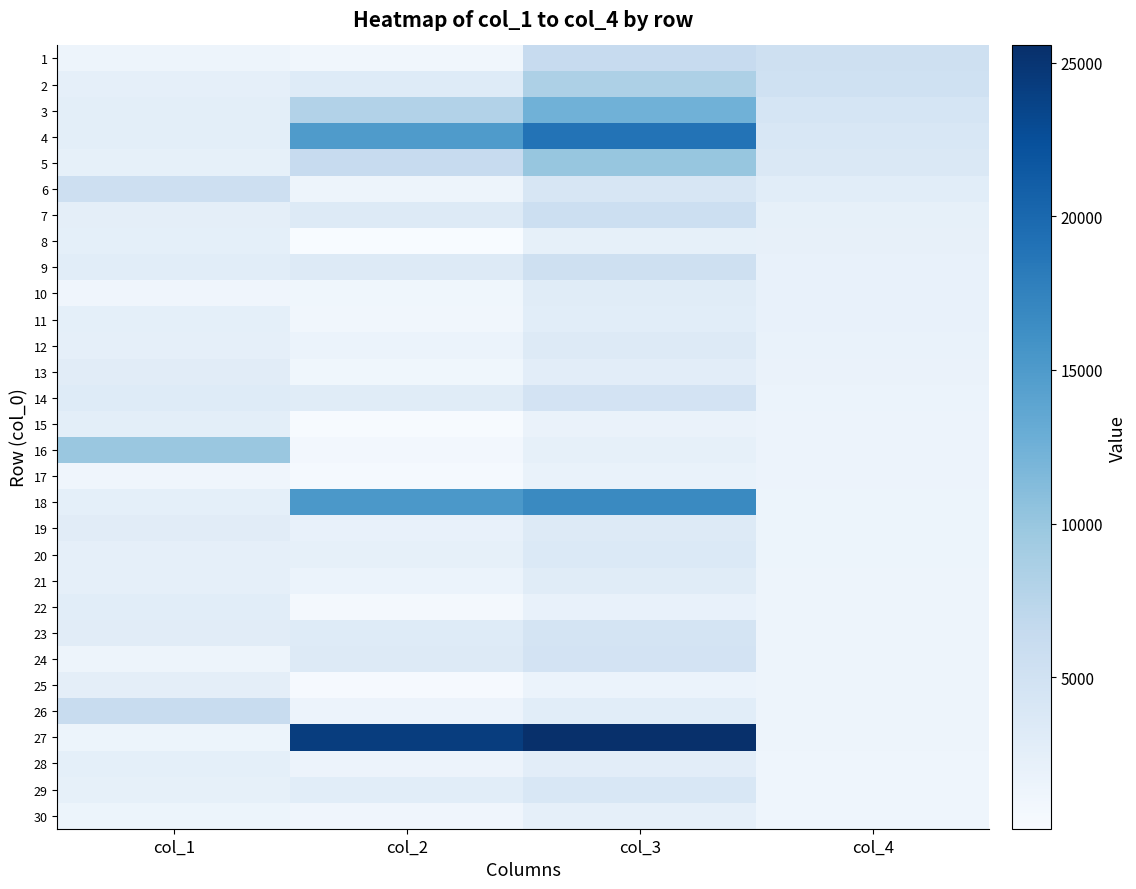

Reading left to right, extract all data points from this chart.

1: col_1=1326	col_2=918	col_3=6279	col_4=5361
2: col_1=2311	col_2=3243	col_3=8409	col_4=5166
3: col_1=2603	col_2=8027	col_3=12462	col_4=4435
4: col_1=2609	col_2=14945	col_3=18953	col_4=4008
5: col_1=2201	col_2=6315	col_3=10088	col_4=3773
6: col_1=5475	col_2=1331	col_3=4097	col_4=2766
7: col_1=2474	col_2=3445	col_3=5608	col_4=2163
8: col_1=2365	col_2=72	col_3=2163	col_4=2091
9: col_1=2834	col_2=3324	col_3=5344	col_4=2020
10: col_1=1101	col_2=981	col_3=2983	col_4=2002
11: col_1=2412	col_2=935	col_3=2813	col_4=1878
12: col_1=2344	col_2=1610	col_3=3432	col_4=1822
13: col_1=2886	col_2=999	col_3=2684	col_4=1685
14: col_1=3231	col_2=2998	col_3=4659	col_4=1661
15: col_1=2601	col_2=224	col_3=1721	col_4=1497
16: col_1=9911	col_2=713	col_3=2208	col_4=1495
17: col_1=1103	col_2=373	col_3=1853	col_4=1480
18: col_1=2384	col_2=15247	col_3=16700	col_4=1453
19: col_1=2890	col_2=1952	col_3=3364	col_4=1412
20: col_1=2317	col_2=2231	col_3=3632	col_4=1401
21: col_1=2349	col_2=1661	col_3=3024	col_4=1363
22: col_1=2820	col_2=573	col_3=1930	col_4=1357
23: col_1=2913	col_2=3256	col_3=4609	col_4=1353
24: col_1=1301	col_2=3370	col_3=4713	col_4=1343
25: col_1=2475	col_2=295	col_3=1634	col_4=1339
26: col_1=6116	col_2=1501	col_3=2827	col_4=1326
27: col_1=1409	col_2=24237	col_3=25555	col_4=1318
28: col_1=2457	col_2=1540	col_3=2753	col_4=1213
29: col_1=2204	col_2=2814	col_3=4004	col_4=1190
30: col_1=1416	col_2=1126	col_3=2307	col_4=1181